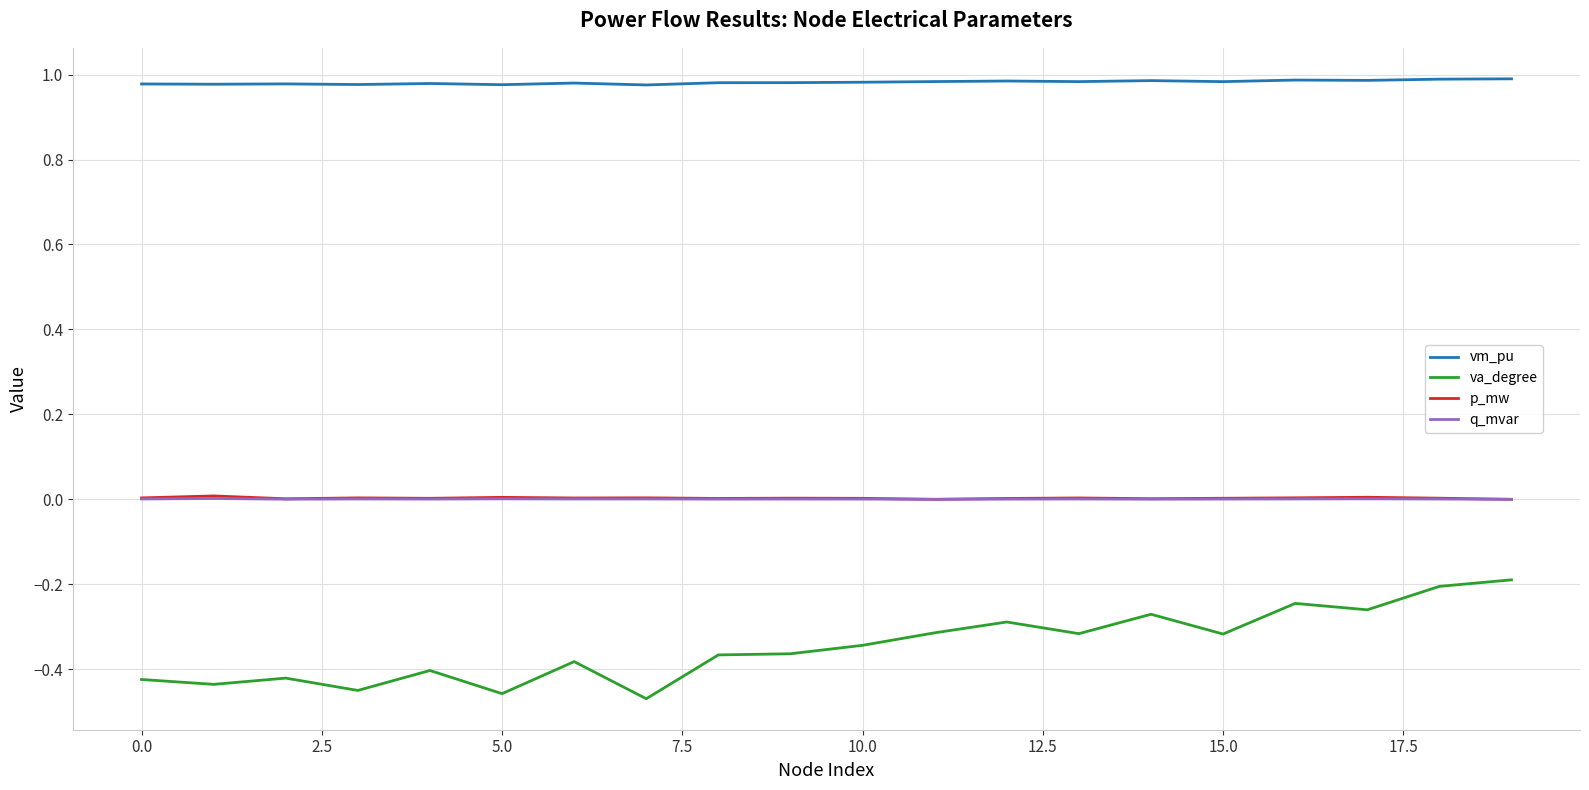

True or false: va_degree and p_mw intersect in this chart.

False